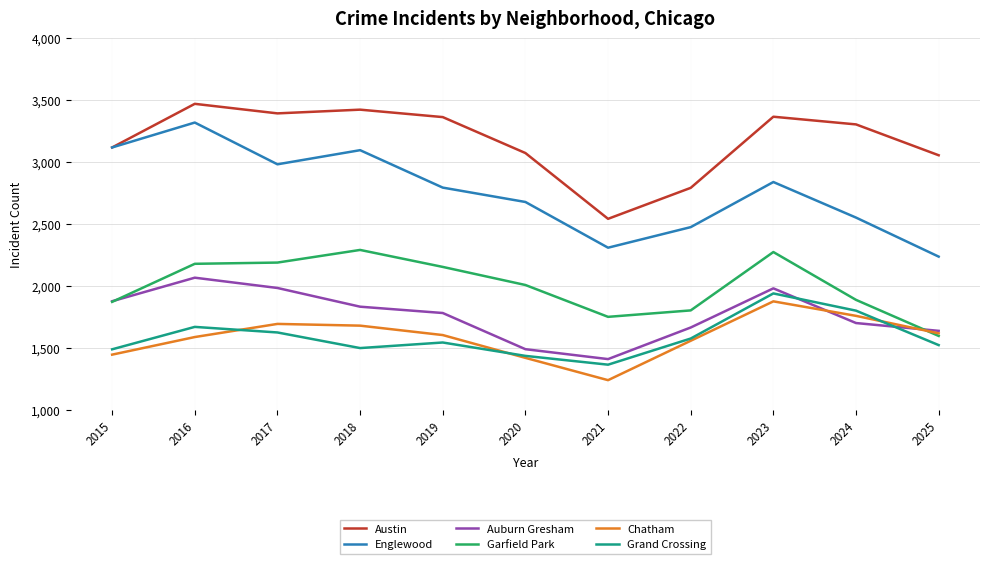

Which series has the largest range (max minus min)?

Englewood